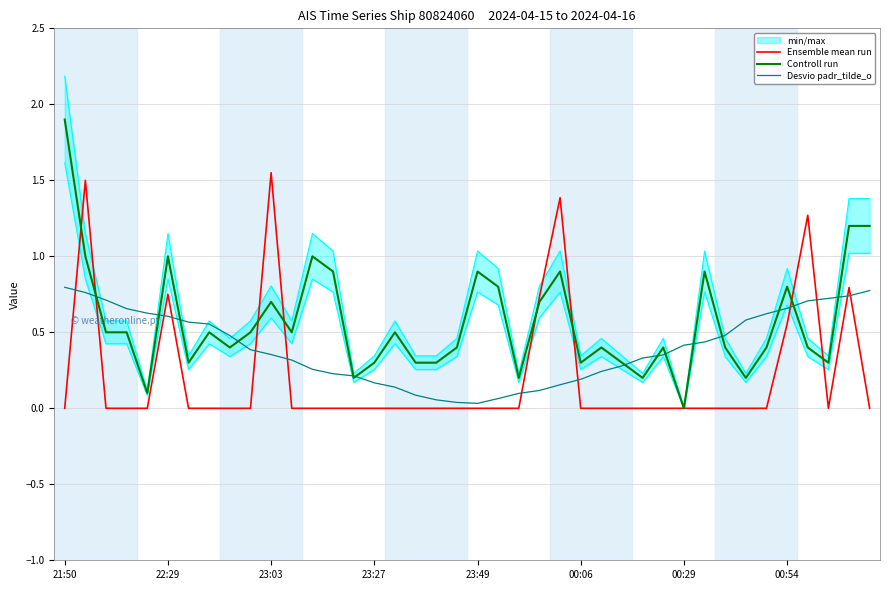

In Desvio padr_tilde_o, how many points are lower than both neighbors (excluding endpoints)?

1